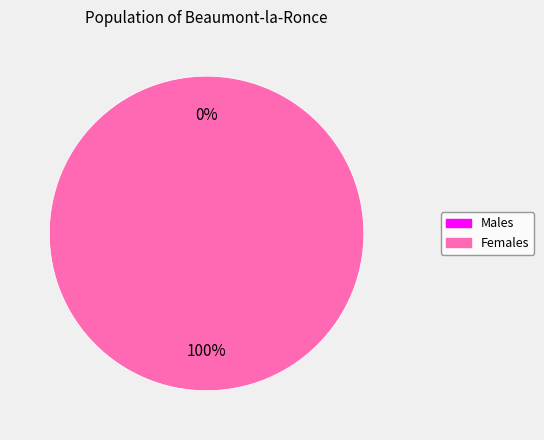

What portion of the pie excludes 1616678512?

100.0%